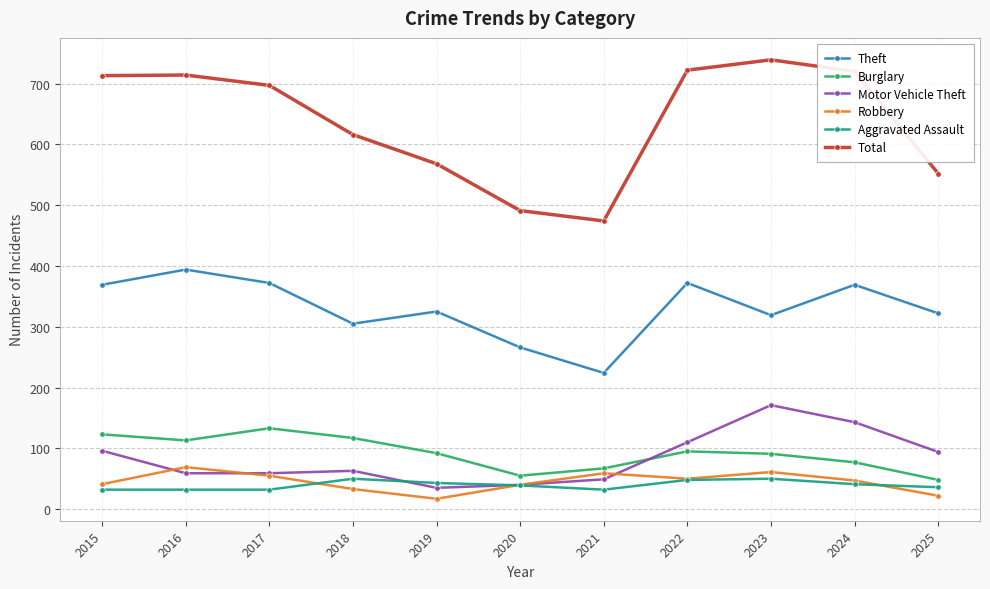

What is the difference between the second highest and second lowest values in the Motor Vehicle Theft series?

103